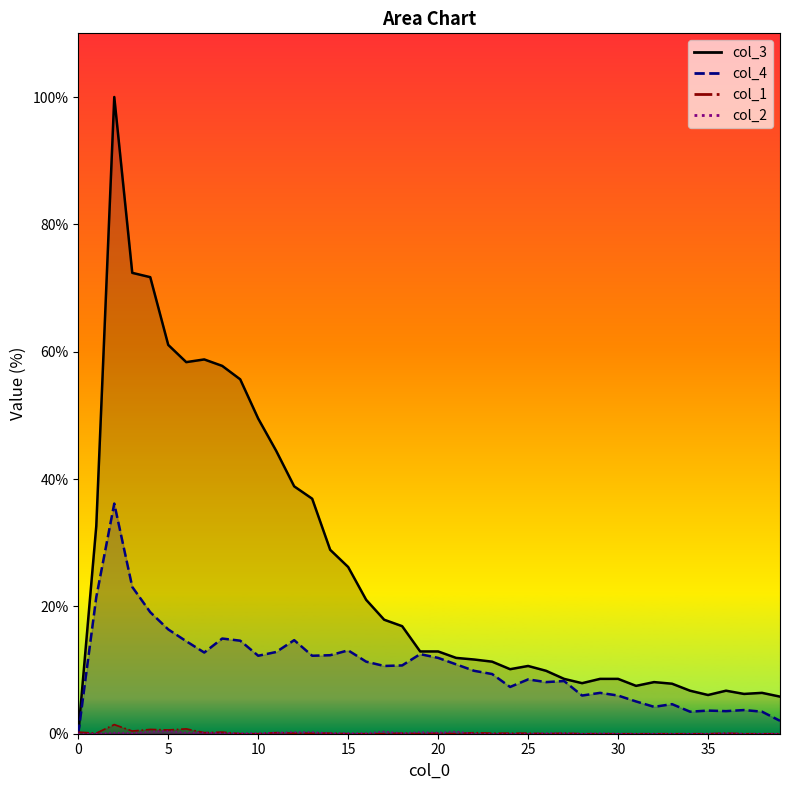

At which label is col_1 closest to 0?

9